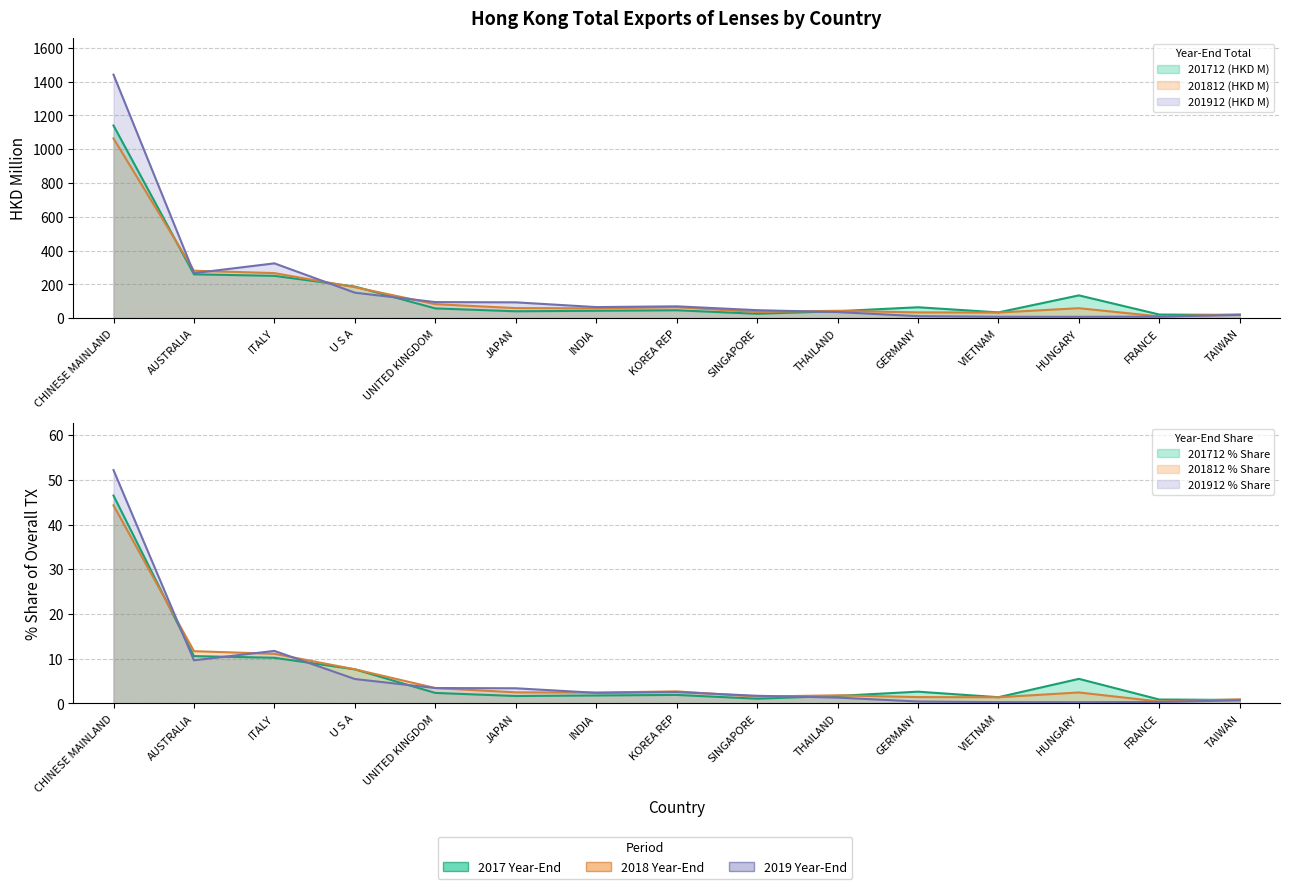

What is the difference between the maximum and minimum values in the 201812 (HKD M) series?

1053.2